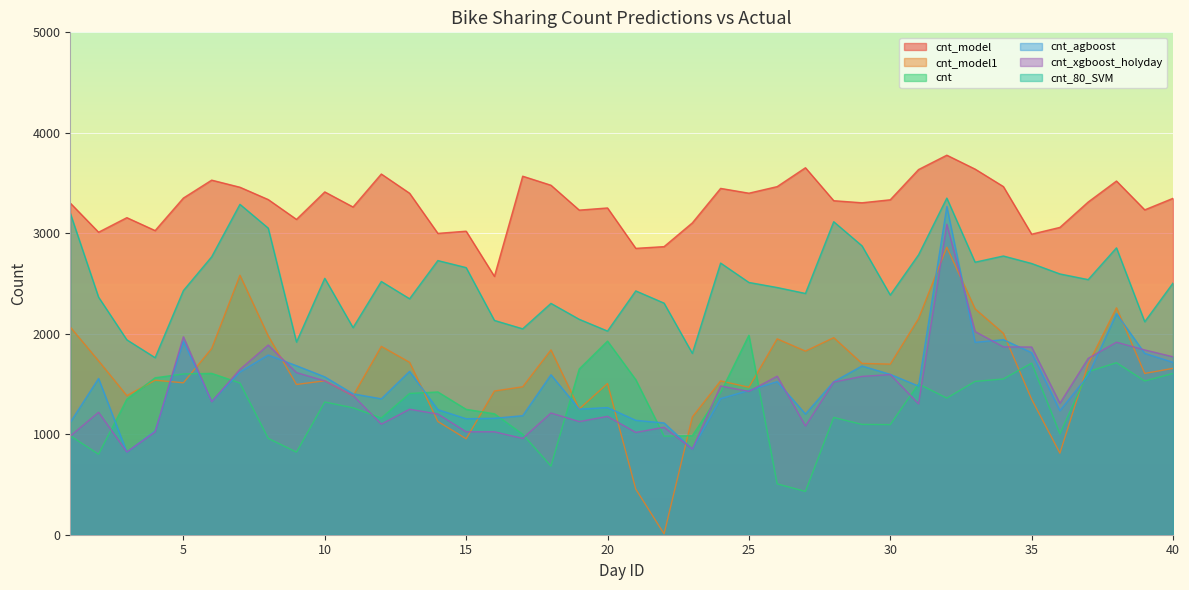

How many values in the cnt_model1 series exceed 1655?

20